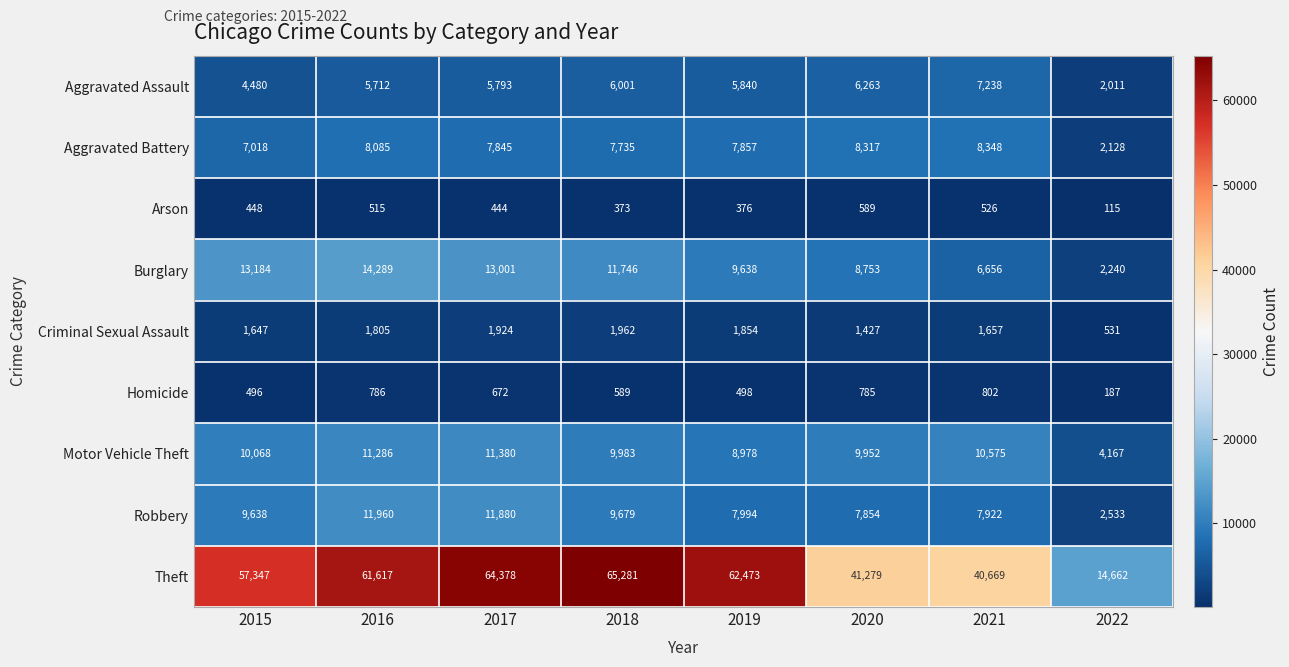

What is the sum of the Aggravated Assault values at 2016 and 2021?

12950